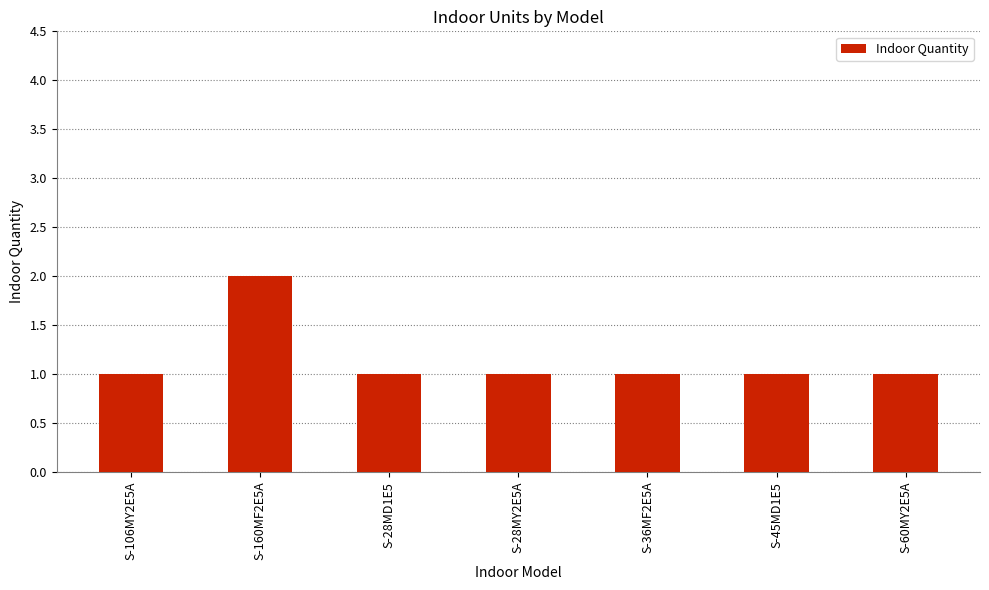

What is the label of the 2nd bar from the right?

S-45MD1E5